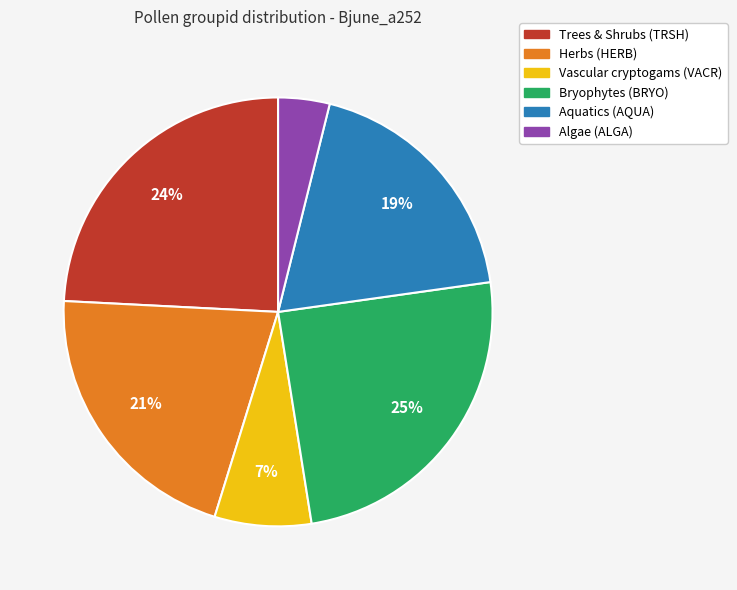

To the nearest percent, what is the difference between the largest and smallest slice percentages?

21%